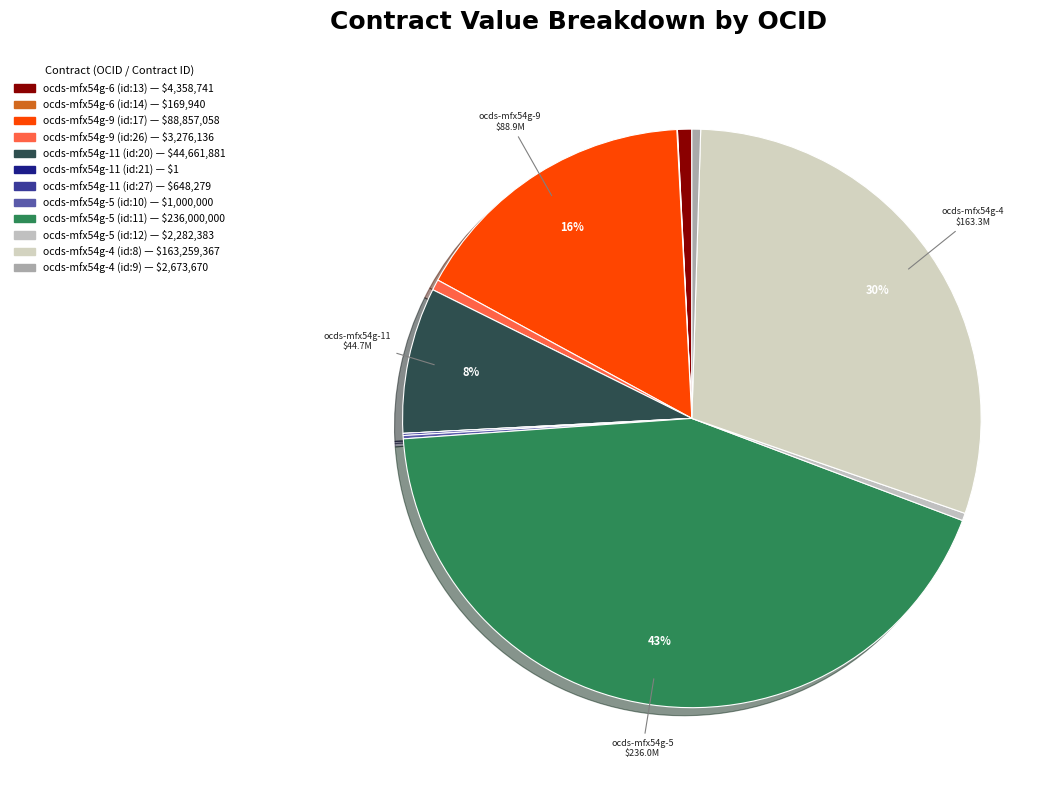

Count the number of slices in the pie.

12